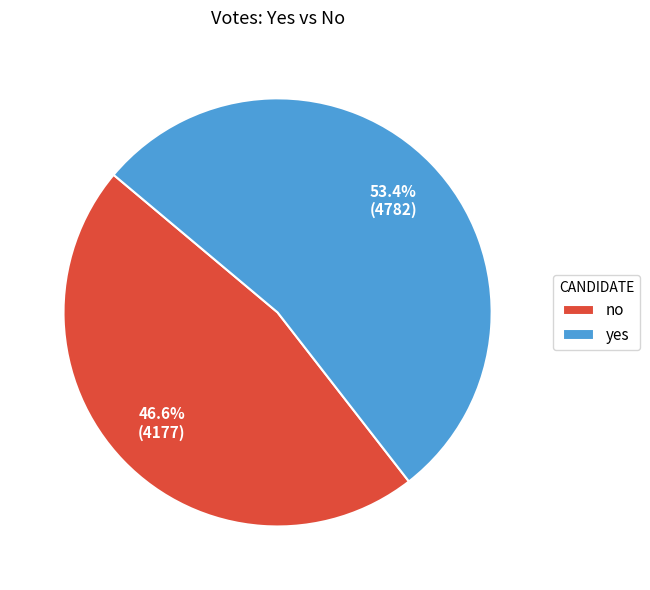

How many segments does this pie chart have?

2